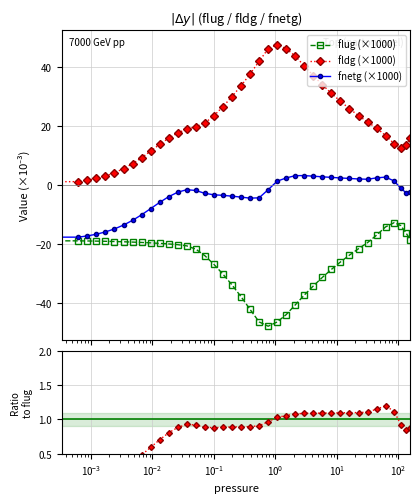

What is the difference between the maximum and minimum values in the flug (×1000) series?

35.1